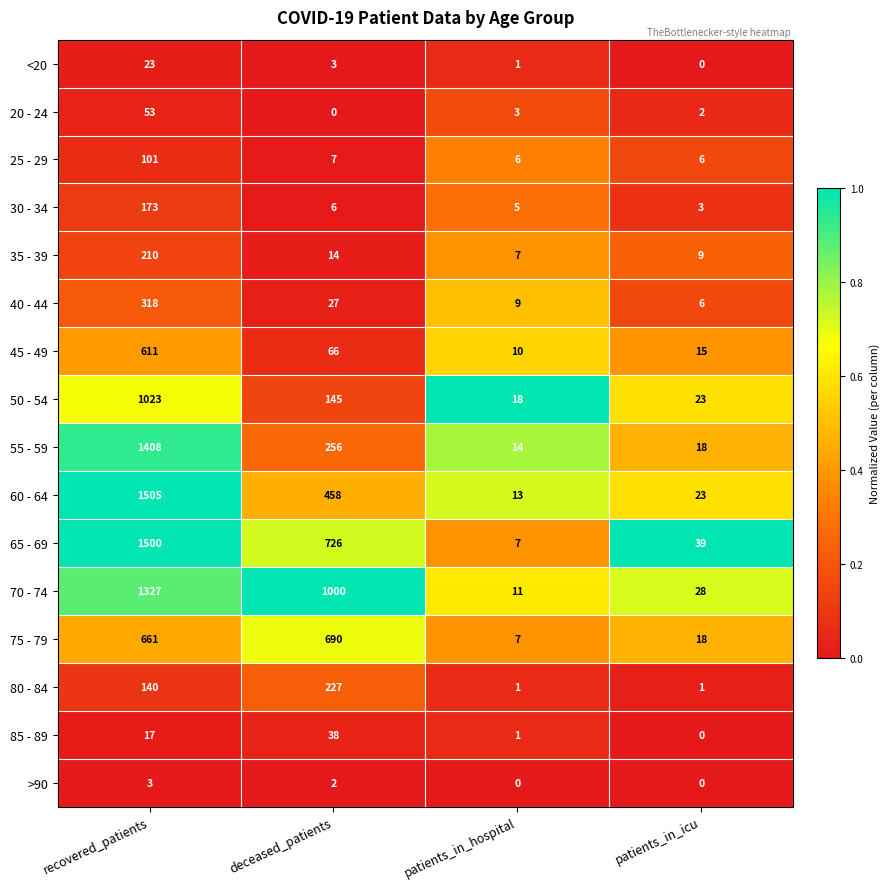

Where does the 30 - 34 series first go above 6?

recovered_patients